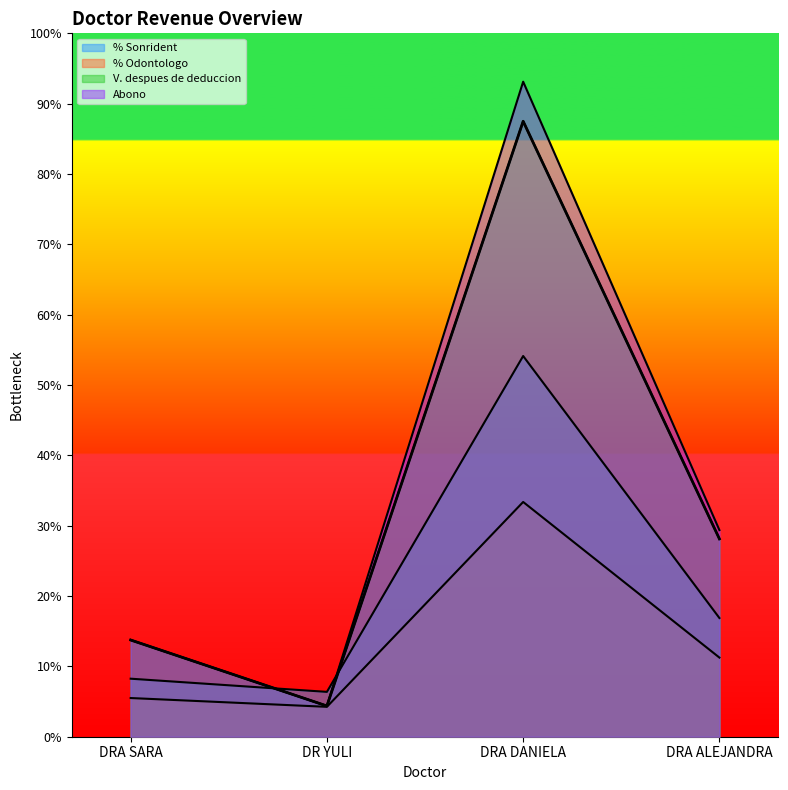

Which series has the widest spread of values?

Abono